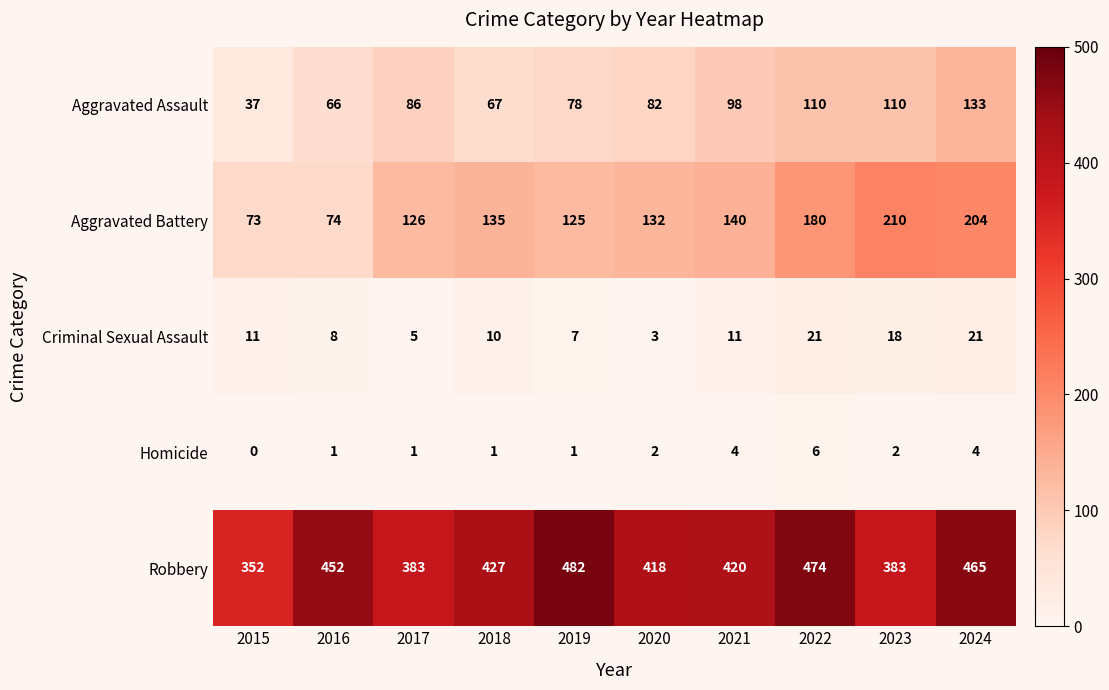

The Robbery series shows 474 at 2022. True or false?

True